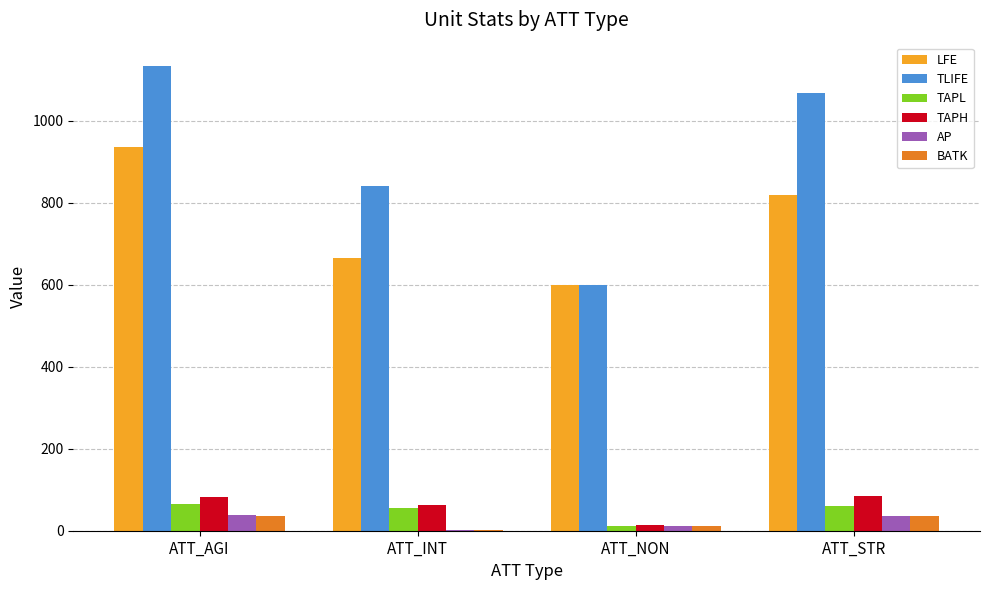

Which series changed the most between ATT_AGI and ATT_NON?

TLIFE